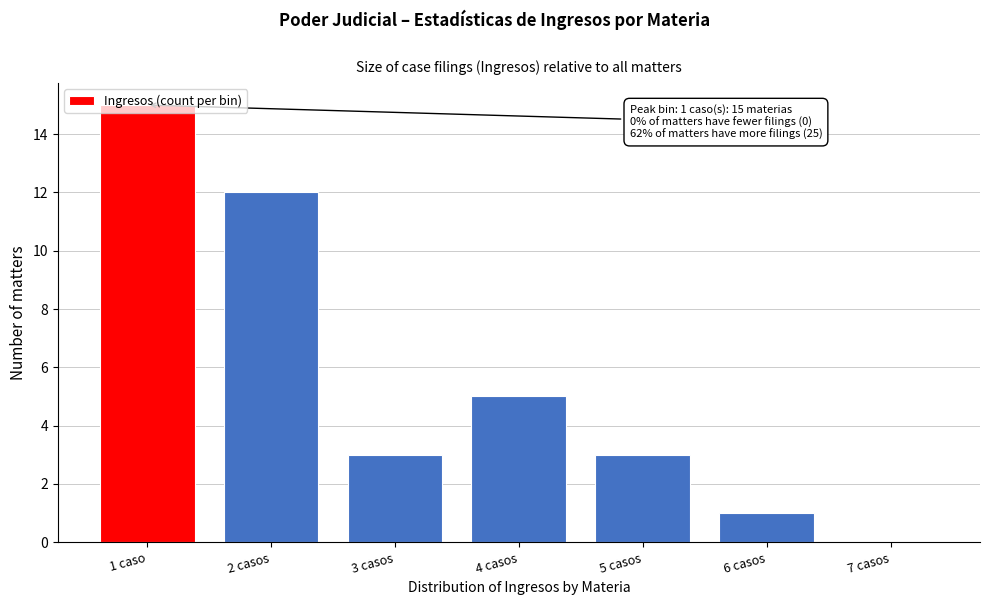

Which category has the highest value across all series?

1 caso